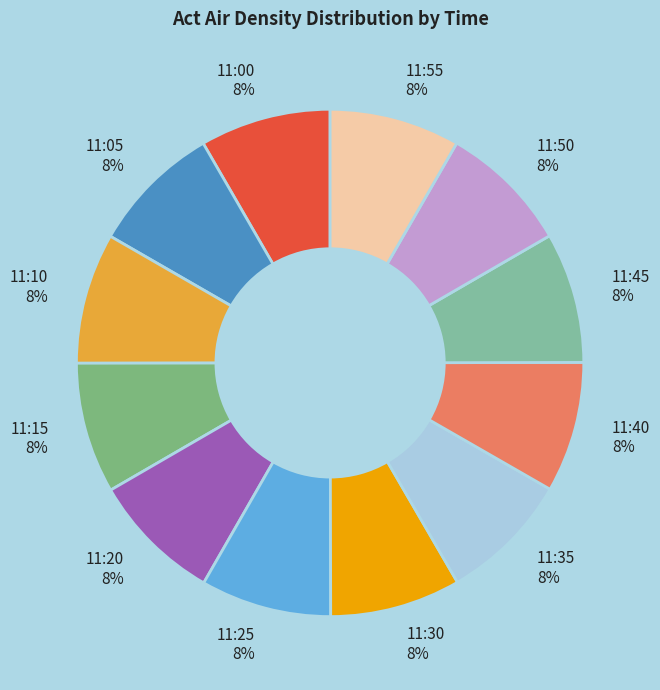

True or false: 11:35 accounts for 8% of the total.

True